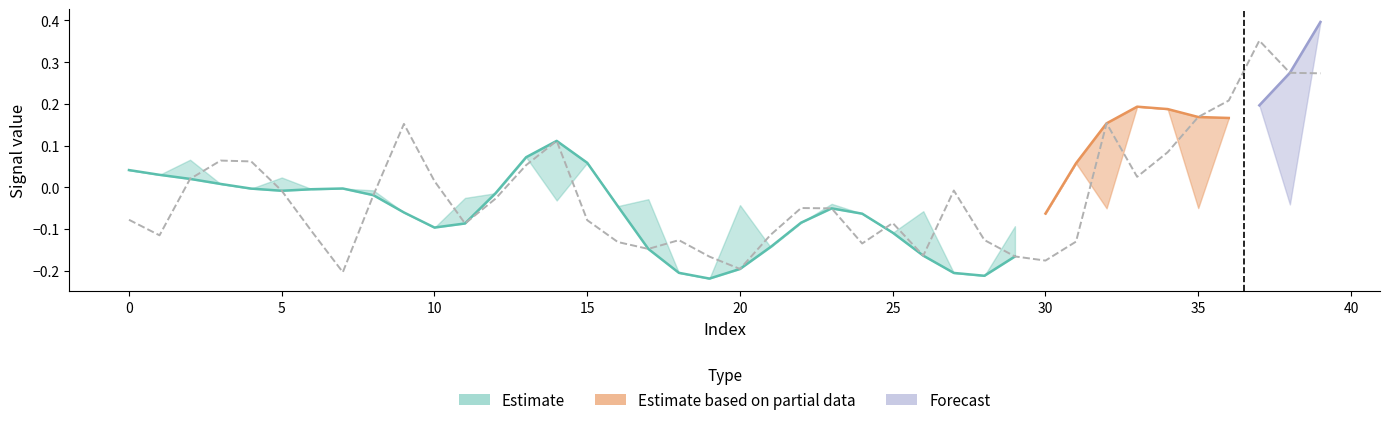

How many interior local peaks does the target series have?

9